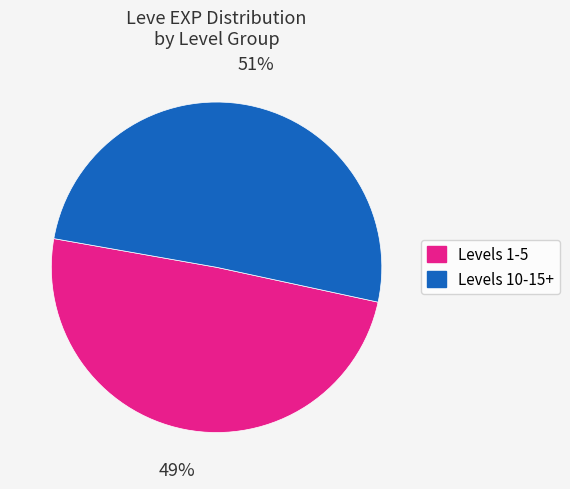

Does any single category account for the majority?

Yes